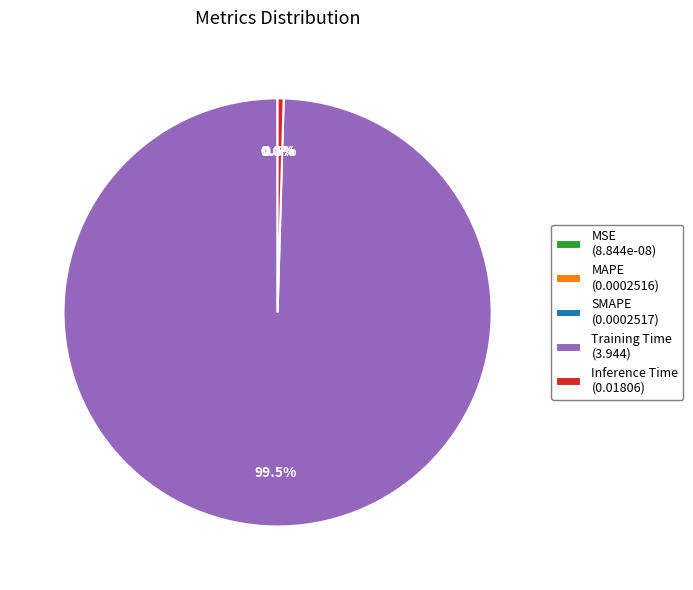

Is there any slice that represents more than half of the pie?

Yes